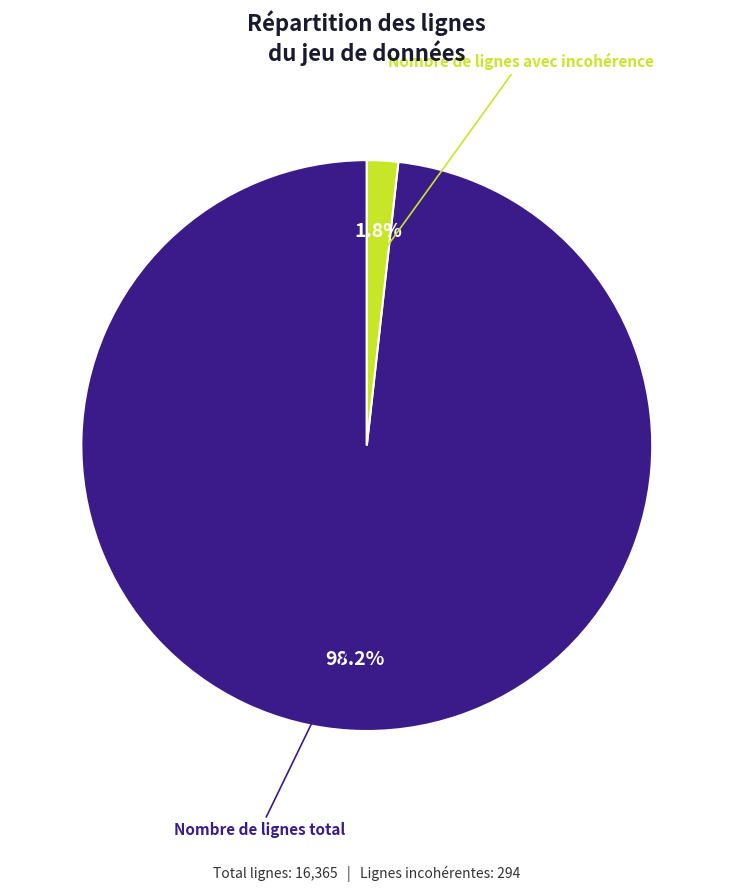

Does any single category account for the majority?

Yes